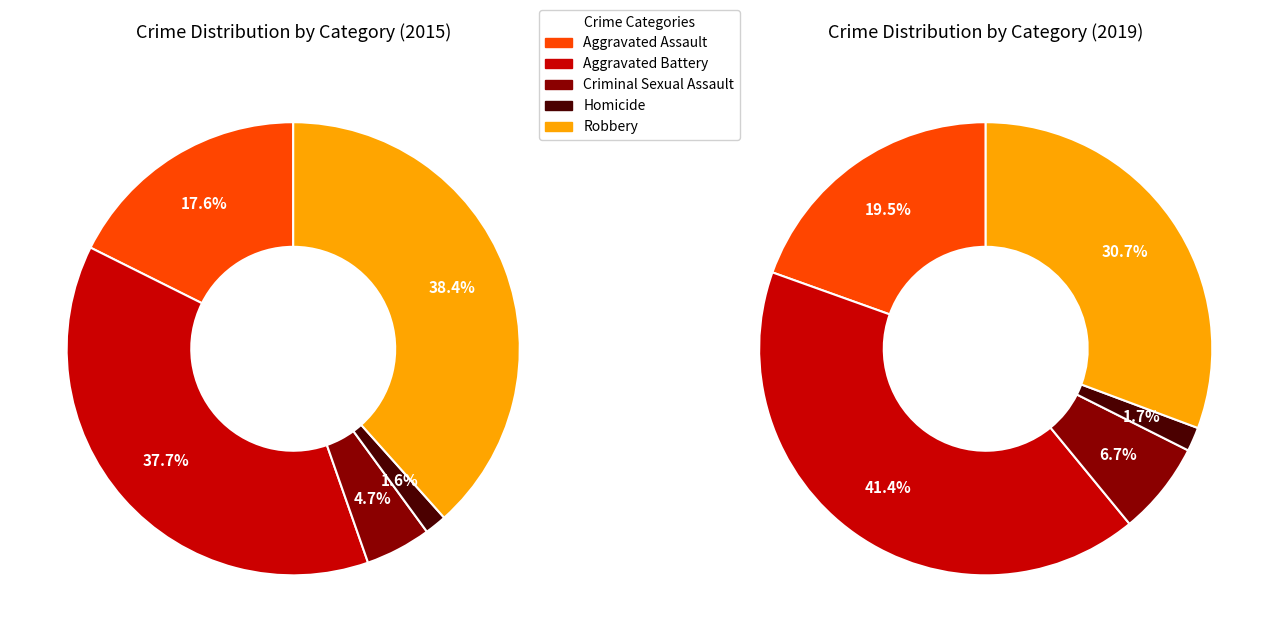

Which category has the smallest portion of the pie?

Homicide